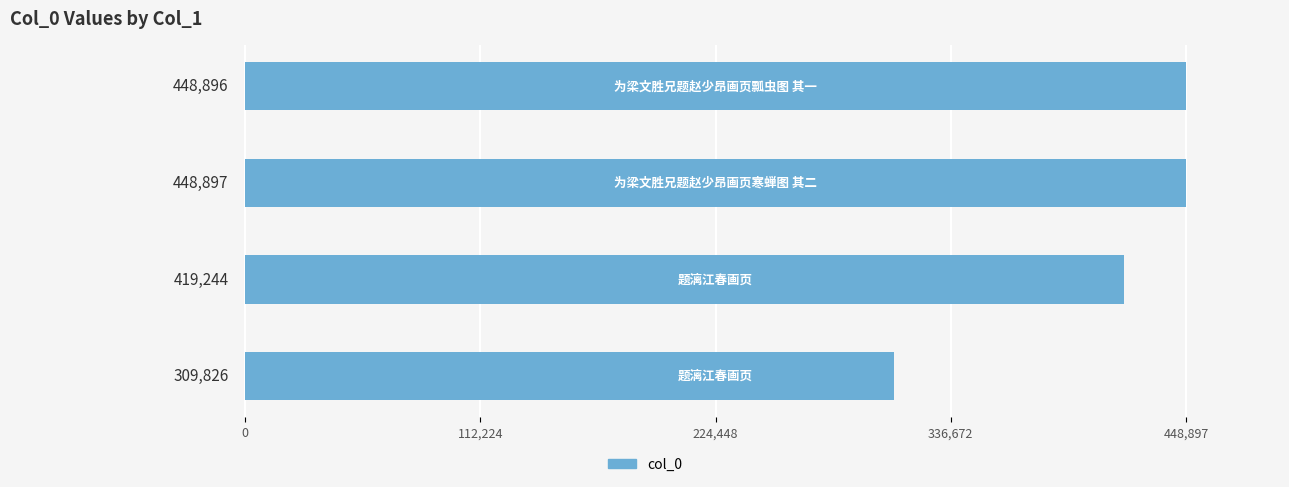

What is the average value?

406716